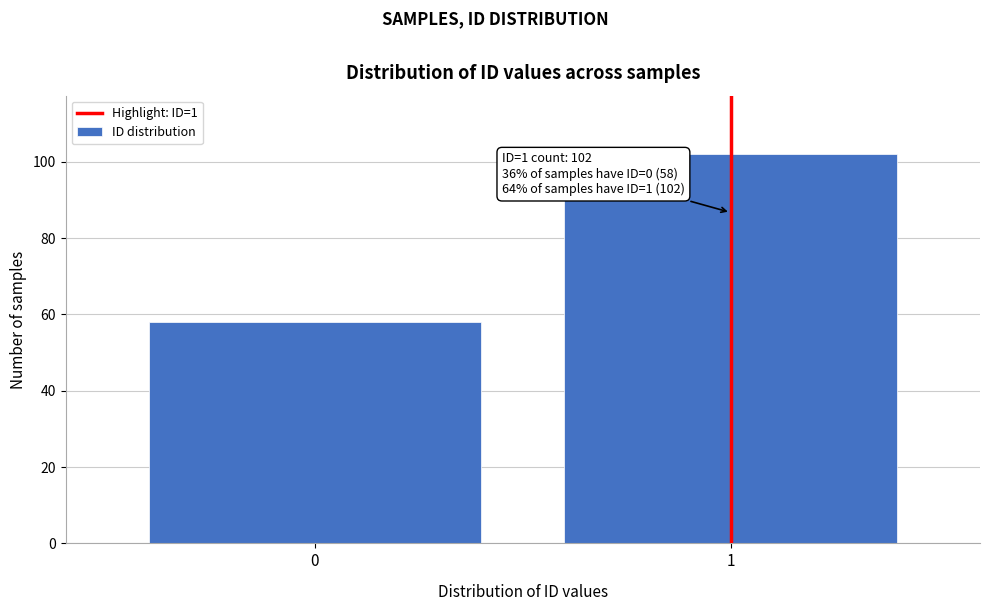

Reading left to right, what are all the values shown in this chart?

58	102